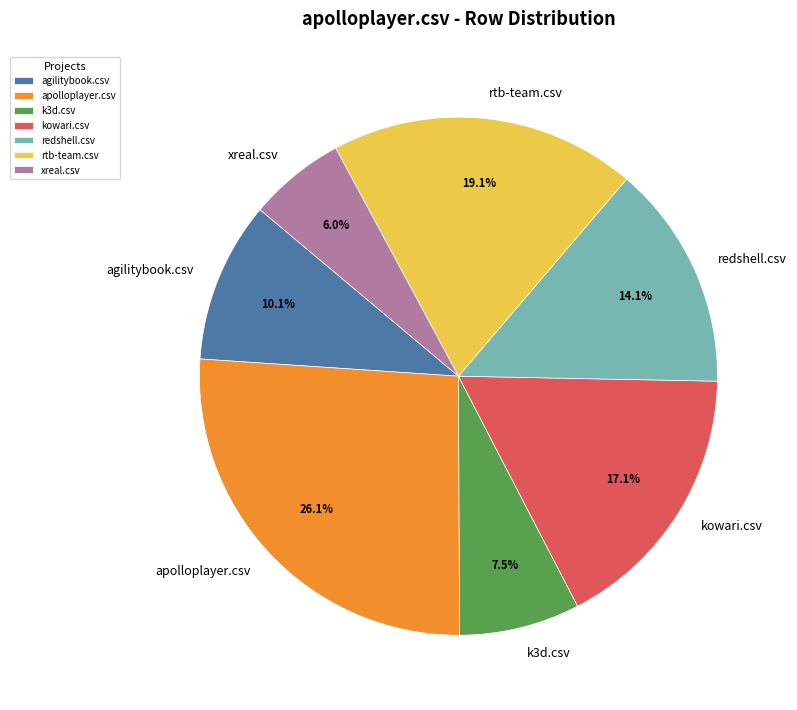

Combined, do redshell.csv and xreal.csv account for over 50%?

No